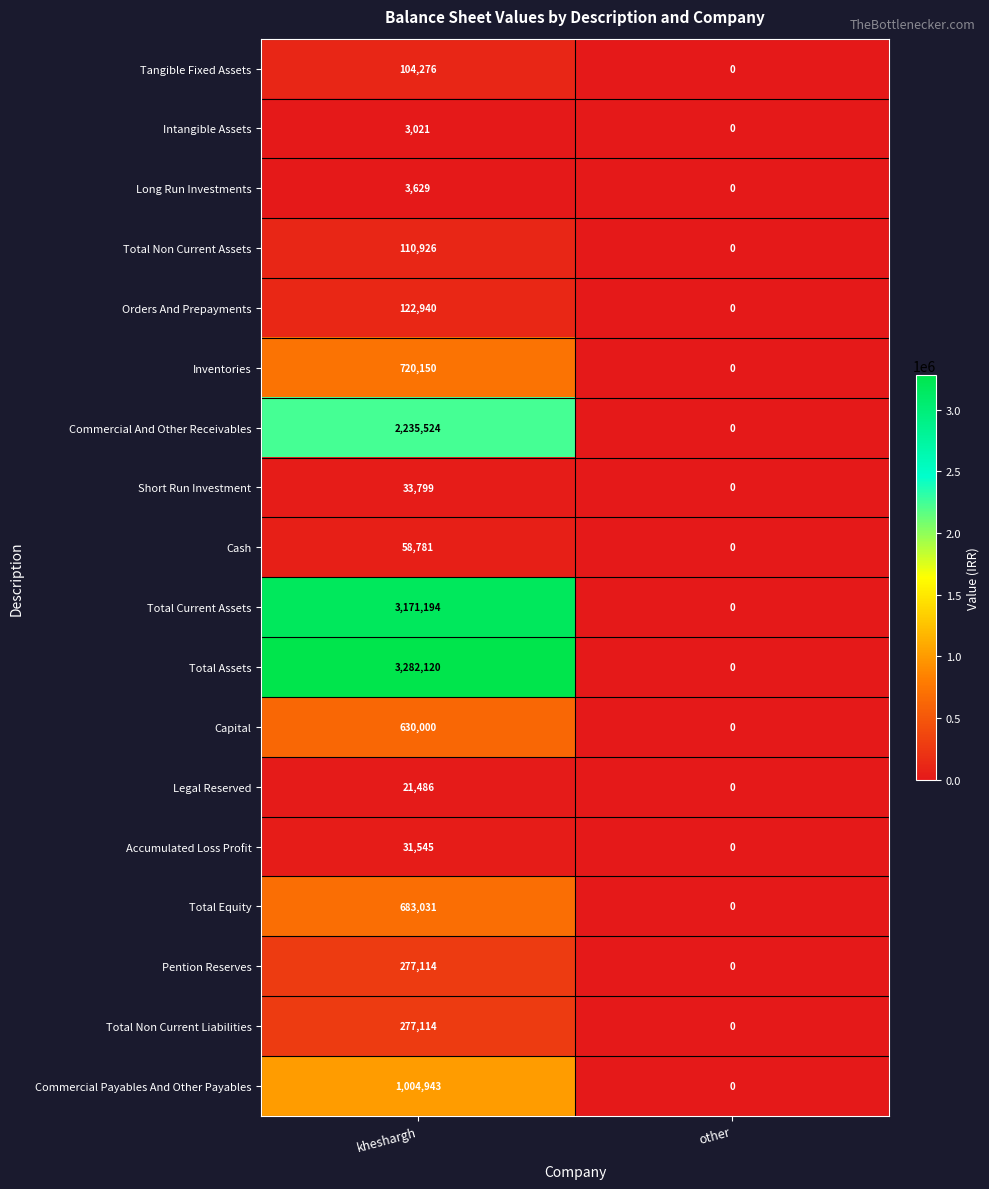

List the labels in order of Pention Reserves value, largest first.

kheshargh, other